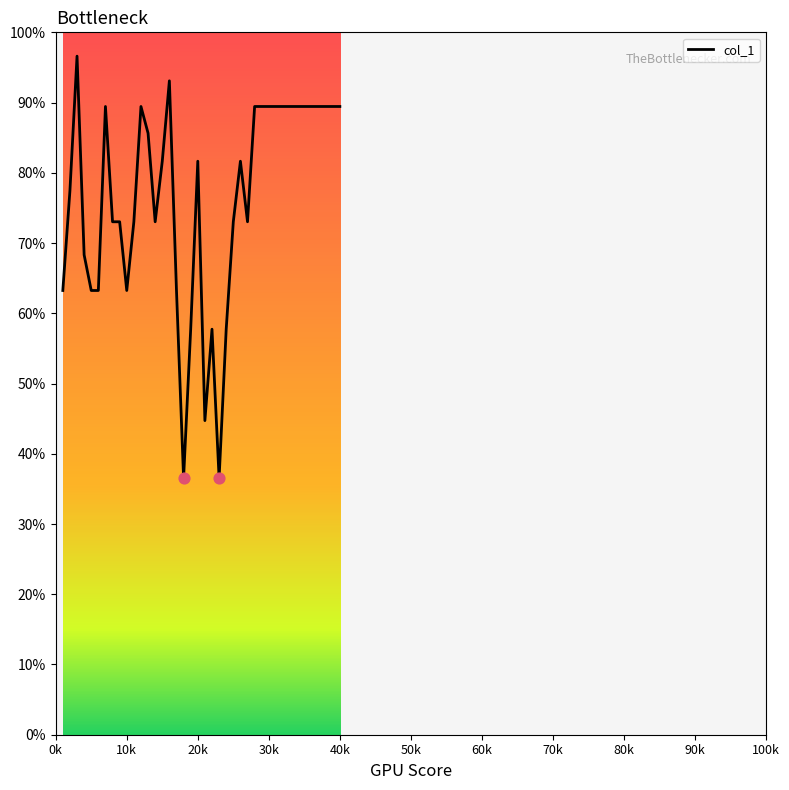

What is the greatest value displayed?

96.6